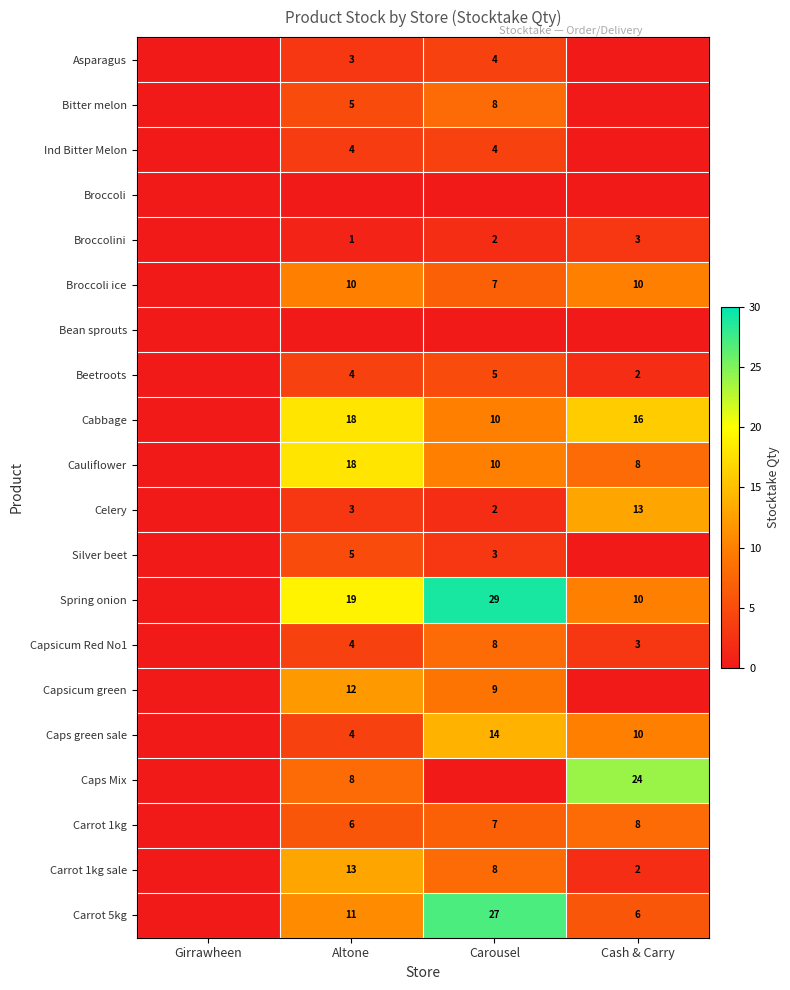

The value of Celery at Carousel is 1. True or false?

False